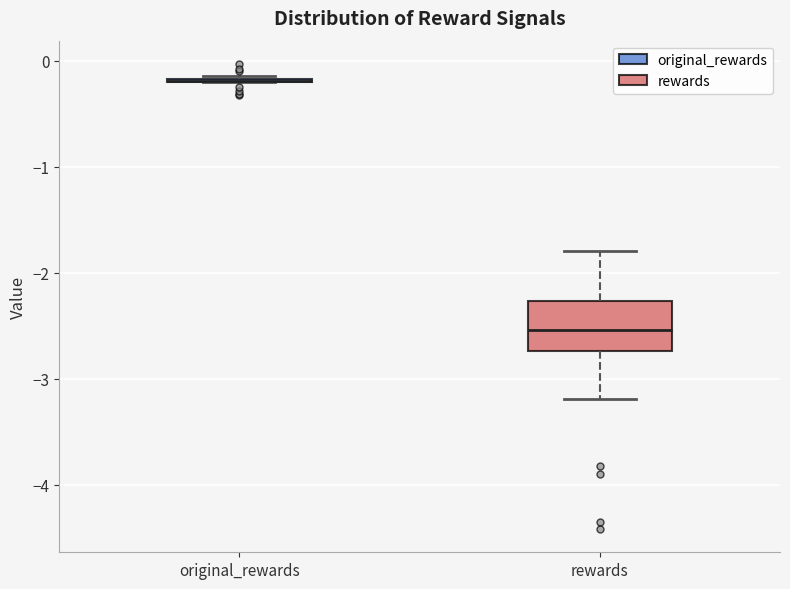

Reading left to right, transcribe this box plot: for each box, give where its median line is, the range the box spans, and where its two whiskers end, as read against the y-axis. The values are not printed on the chart, so give them approximately, as read against the axis.

original_rewards: box collapsed to a line at -0.2, whiskers -0.2 to -0.1
rewards: median -2.5, box -2.7 to -2.3, whiskers -3.2 to -1.8